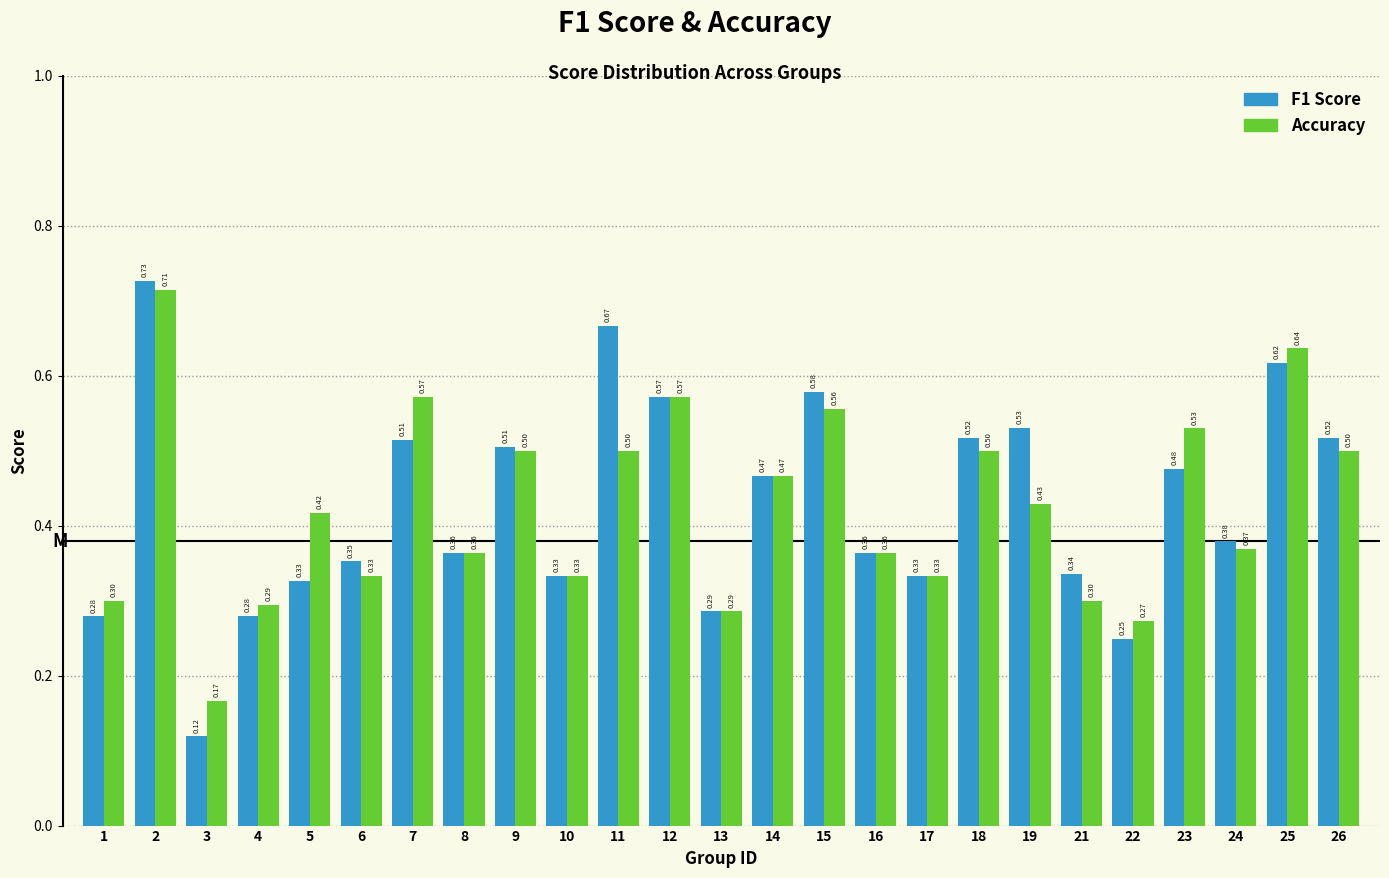

What is the total value across all series at 12?

1.1